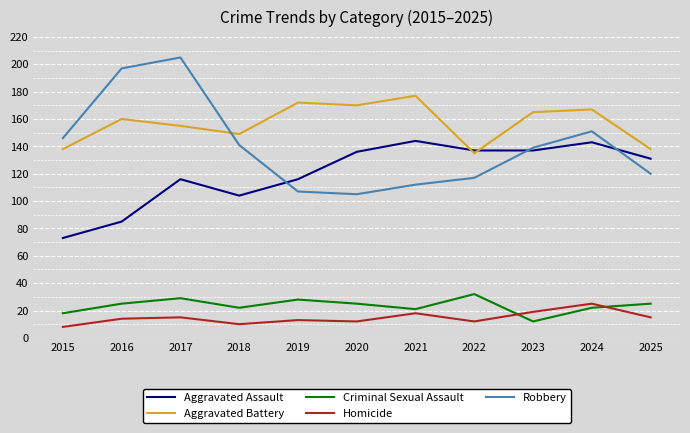

What is the sum of the Aggravated Assault values at 2020 and 2017?

252